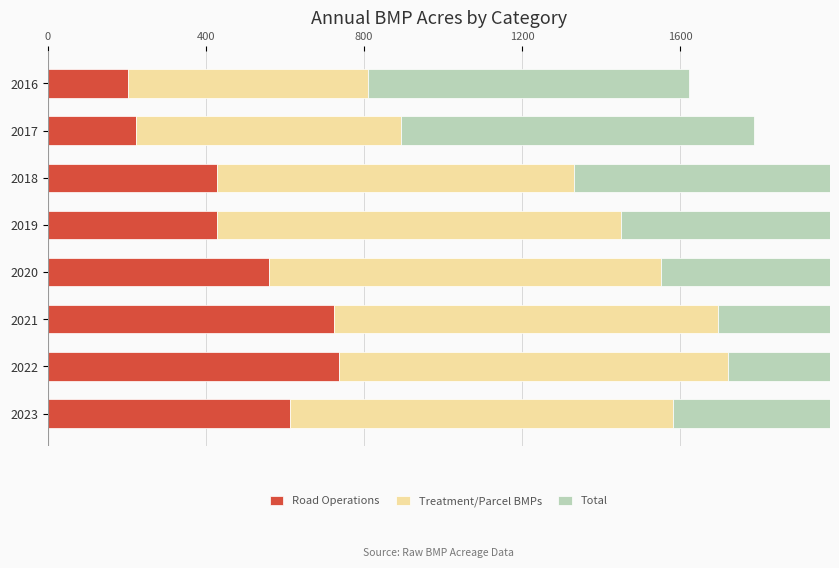

Which series has the widest spread of values?

Total